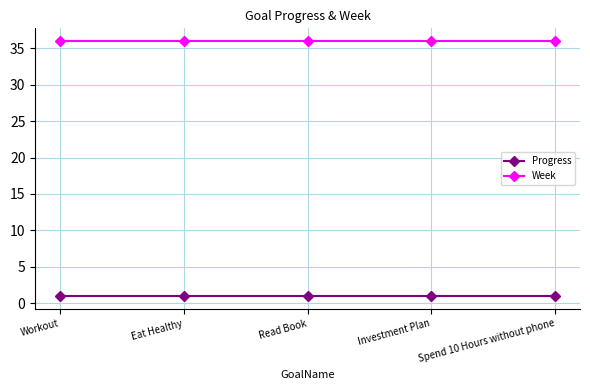

Is the value of Week at Investment Plan greater than the value of Progress at Spend 10 Hours without phone?

Yes